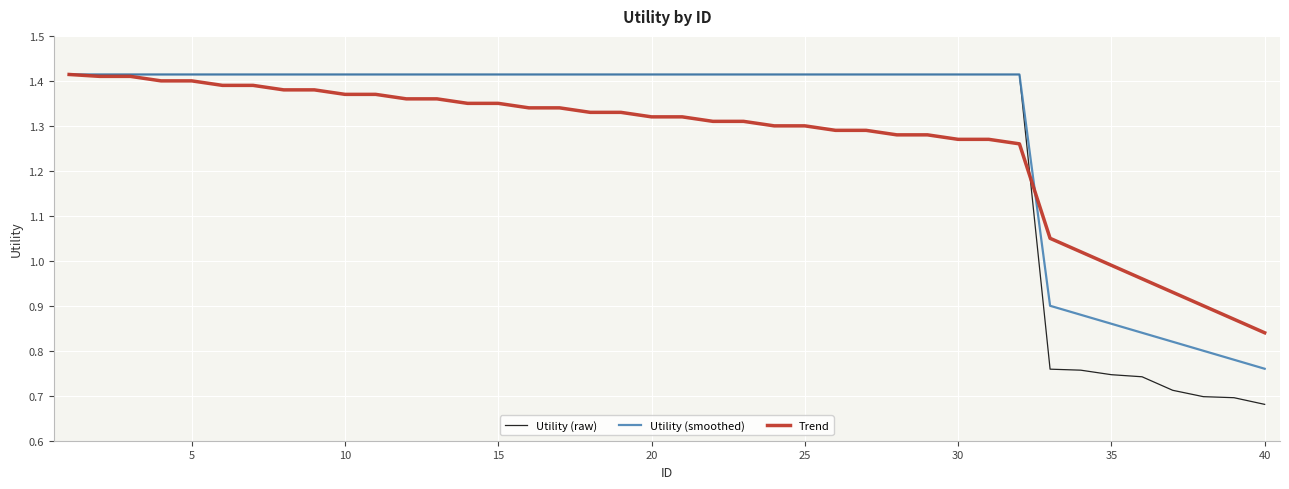

List the series in order of their overall mean, highest first.

Utility (smoothed), Utility (raw), Trend